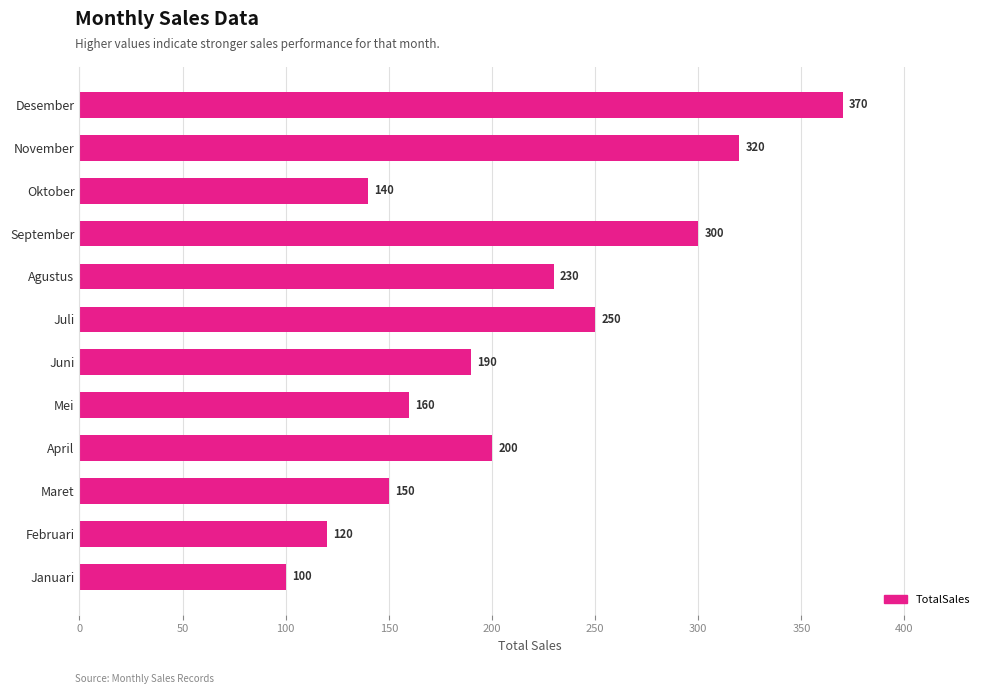

Which has a higher value, Maret or Juli?

Juli